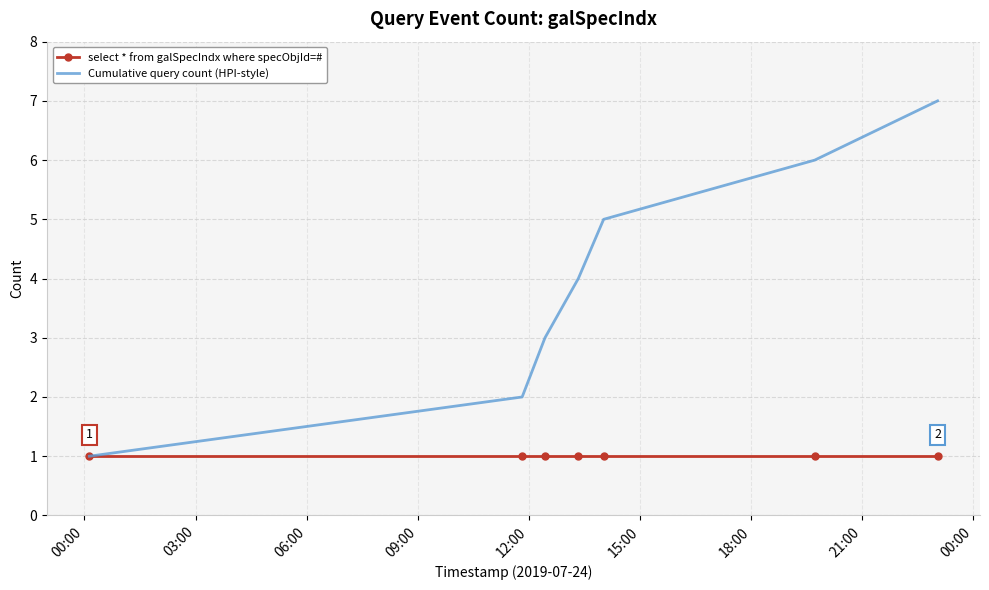

Rank the series by their average value, from highest to lowest.

Cumulative query count (HPI-style), select * from galSpecIndx where specObjId=#